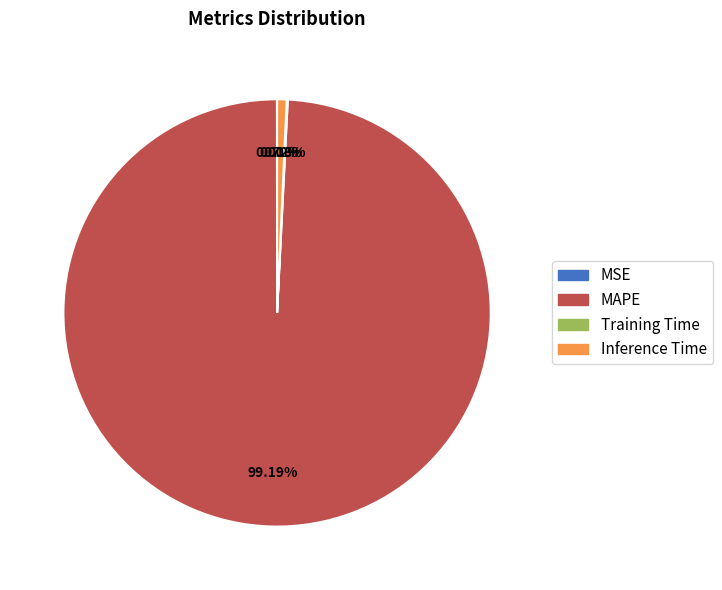

Do Inference Time and MAPE together represent more than half of the pie?

Yes